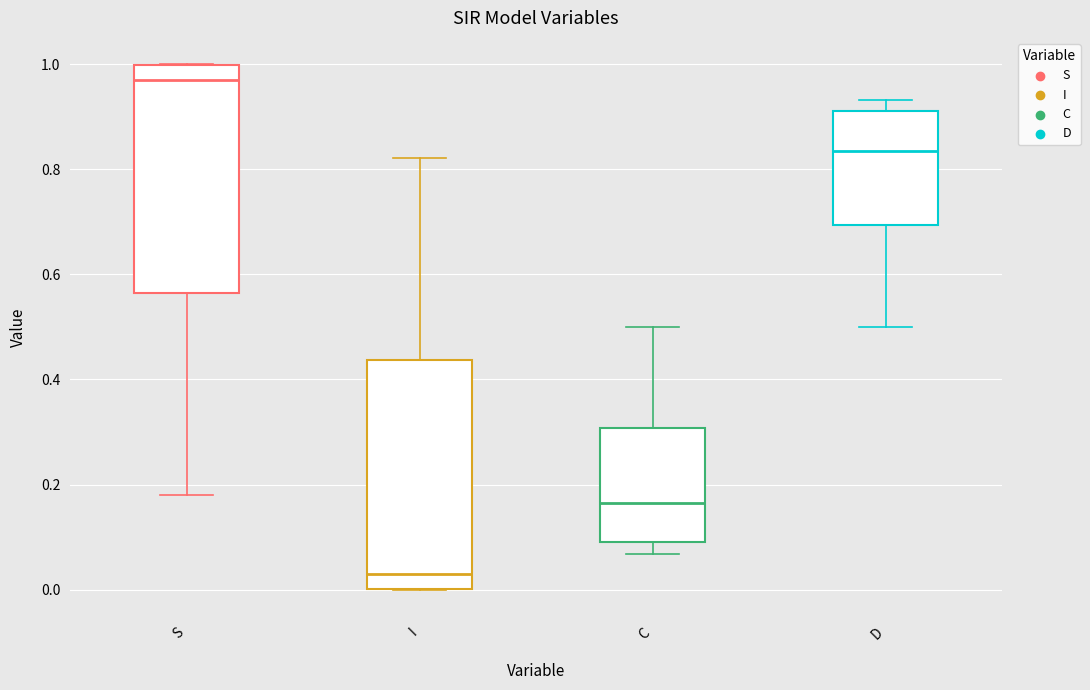

Where does the median line of the box for S sit on the y-axis? The values are not printed on the chart, so give them approximately, as read against the axis.

0.98